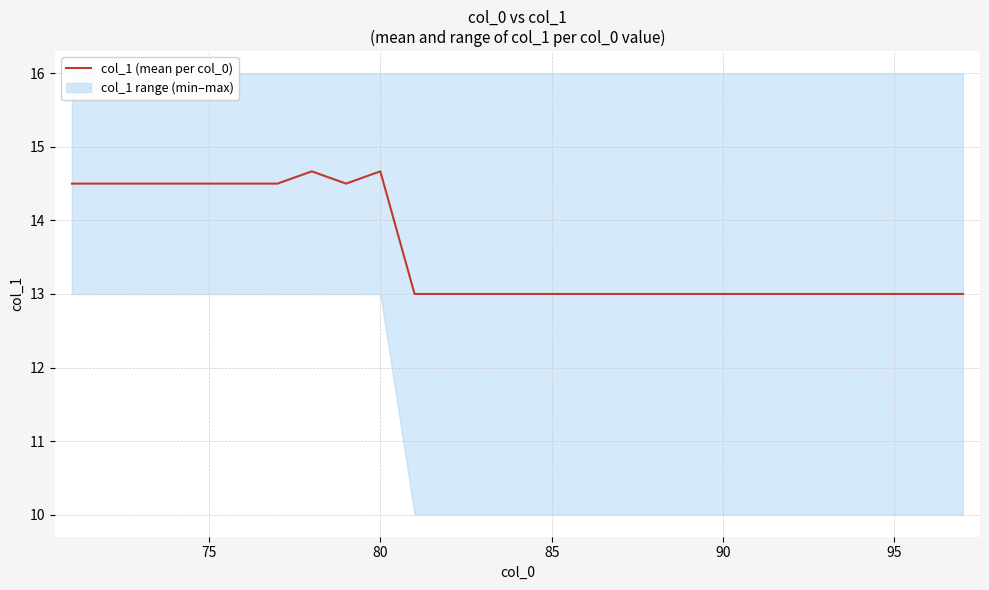

What is the smallest value displayed?

13.0